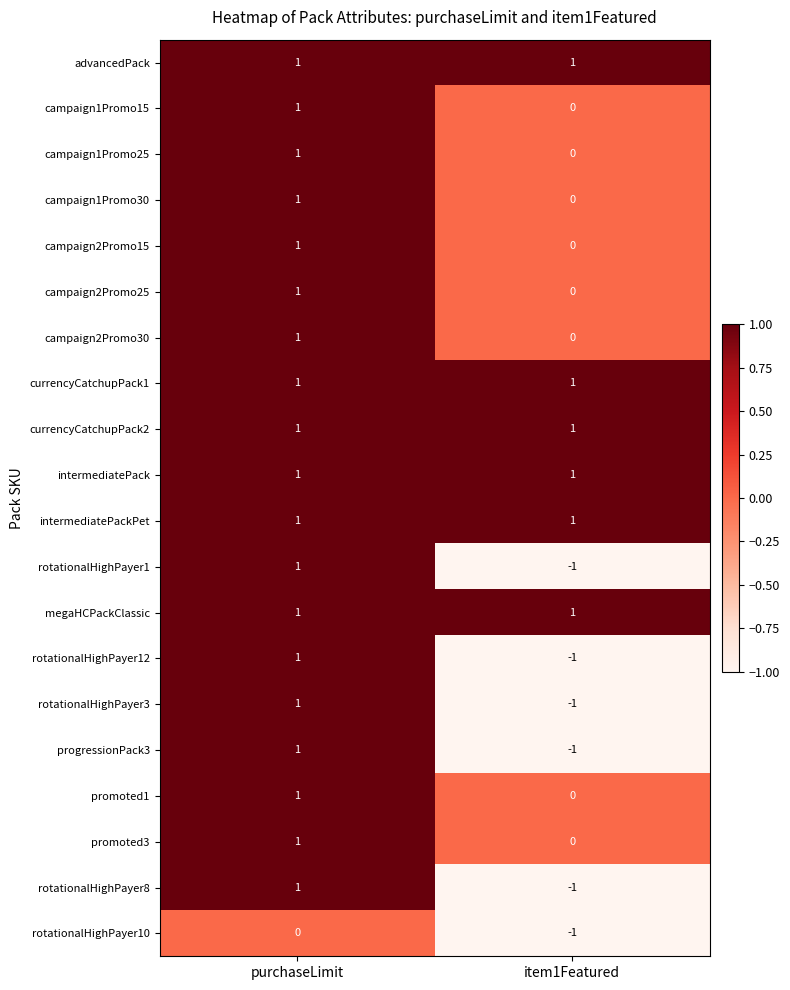

Is it true that promoted1 equals -1 at item1Featured?

False